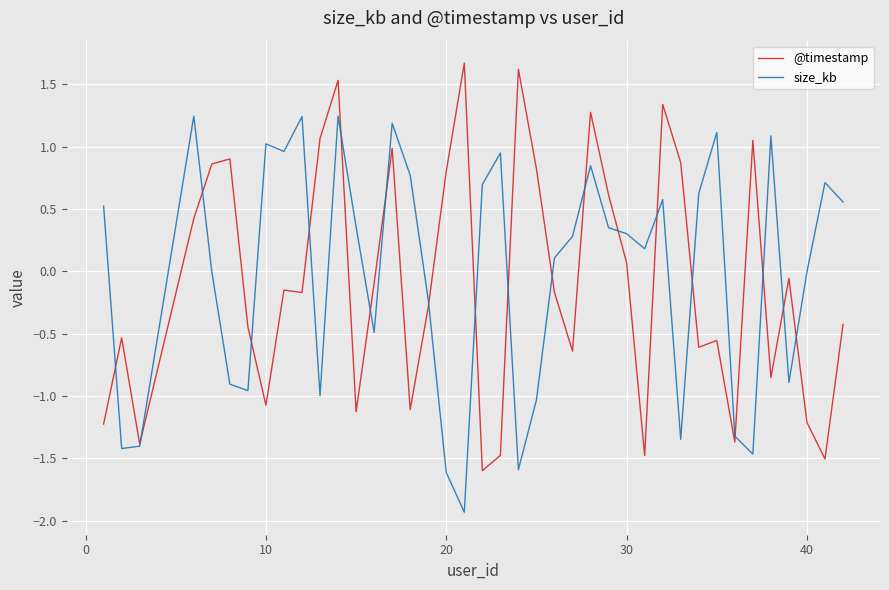

Is this an area chart (filled region under the line)?

No